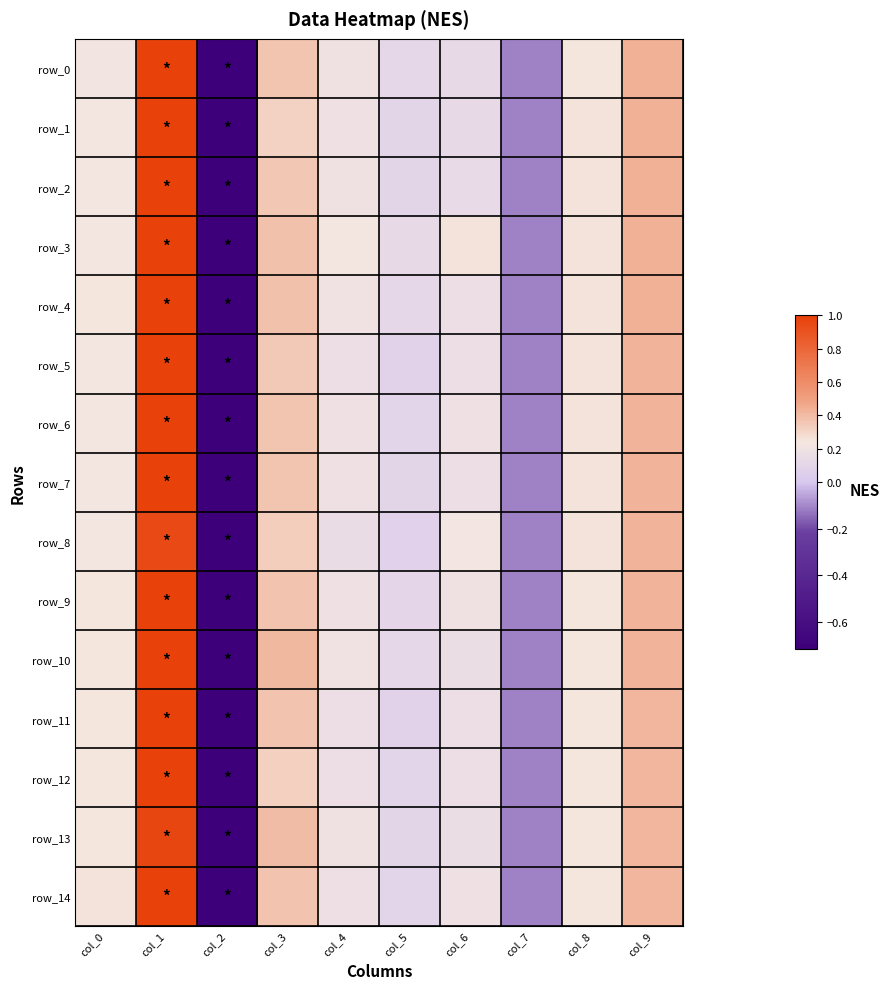

What is the maximum value shown in the chart?

1.0